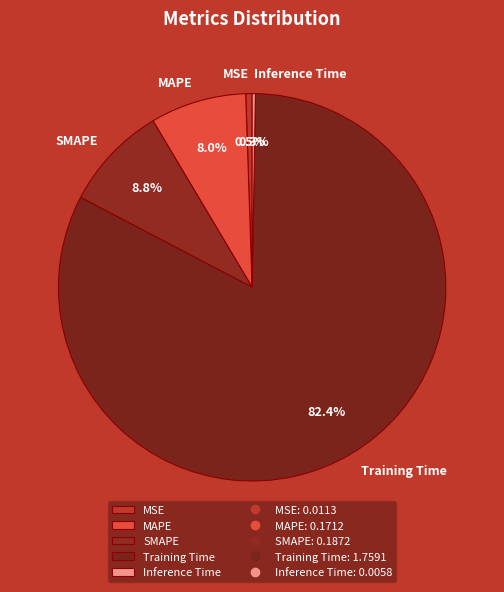

To the nearest percent, what is the combined percentage of SMAPE and MAPE?

17%